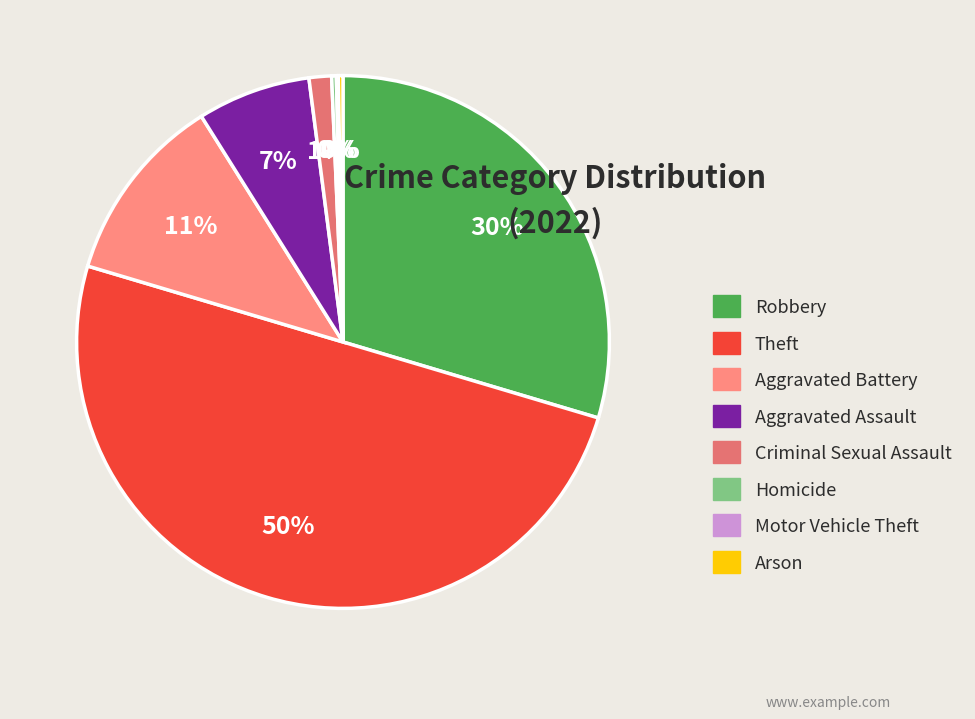

Rank the categories by value from lowest to highest.

Motor Vehicle Theft, Homicide, Arson, Criminal Sexual Assault, Aggravated Assault, Aggravated Battery, Robbery, Theft